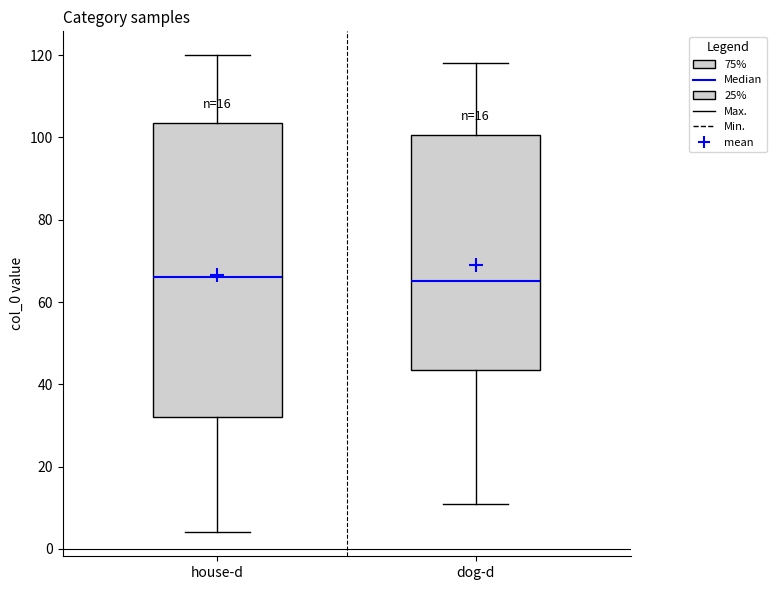

Which box is the tallest, from its lower edge to its upper edge?

house-d